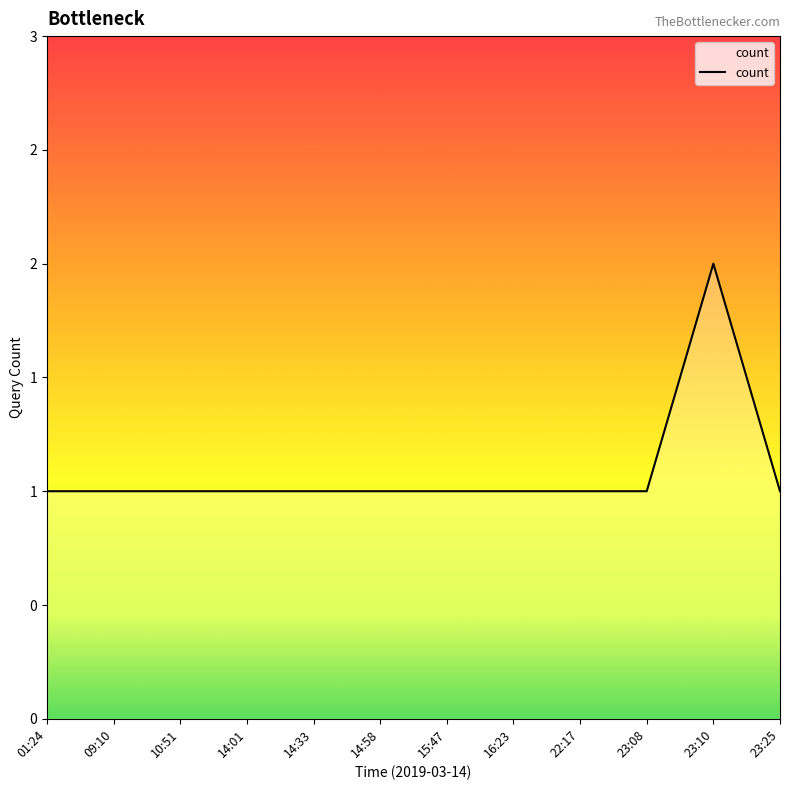

True or false: the data shows 0 at 10:51.

False